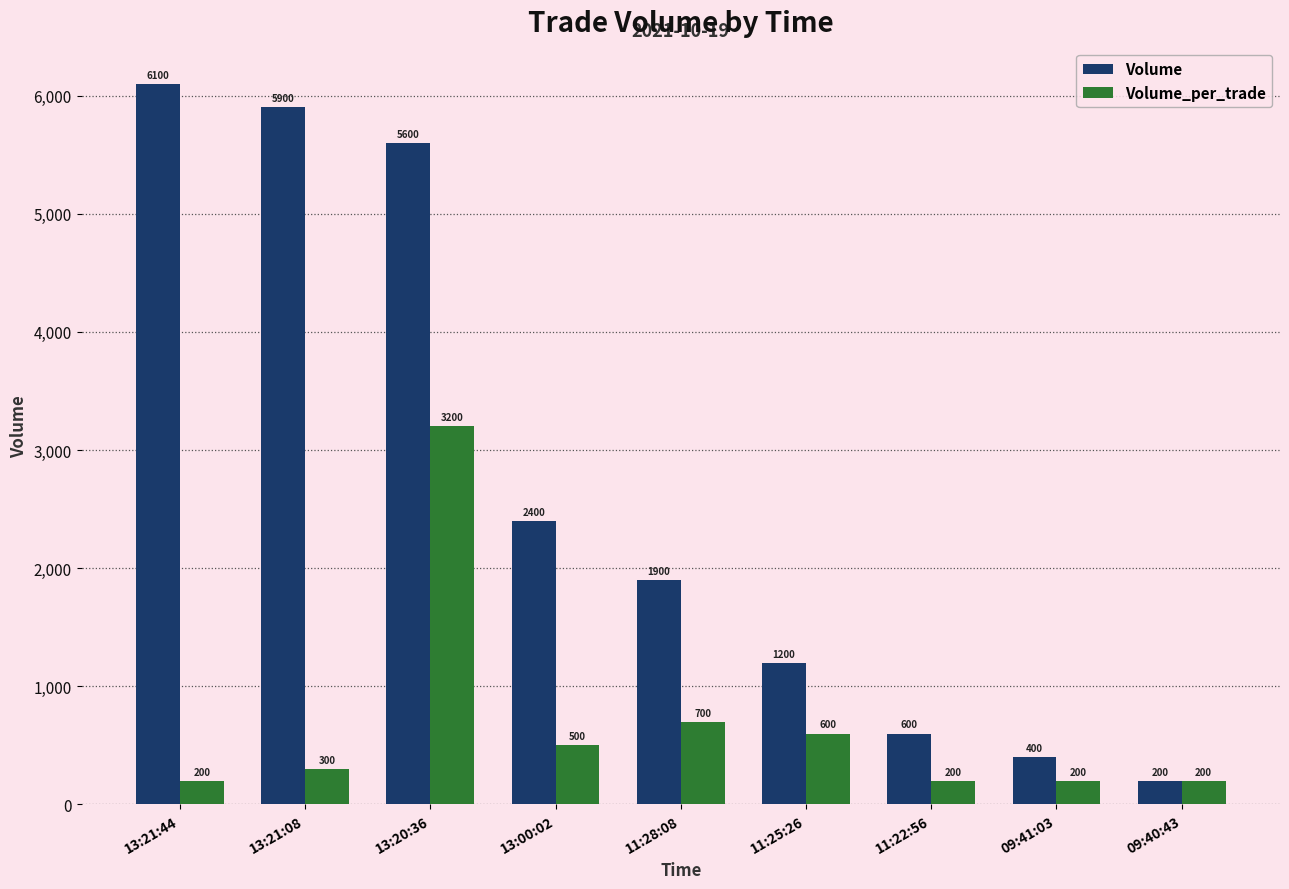

Reading right to left, transcribe all the data shown in this chart.

Volume: 09:40:43=200	09:41:03=400	11:22:56=600	11:25:26=1200	11:28:08=1900	13:00:02=2400	13:20:36=5600	13:21:08=5900	13:21:44=6100
Volume_per_trade: 09:40:43=200	09:41:03=200	11:22:56=200	11:25:26=600	11:28:08=700	13:00:02=500	13:20:36=3200	13:21:08=300	13:21:44=200